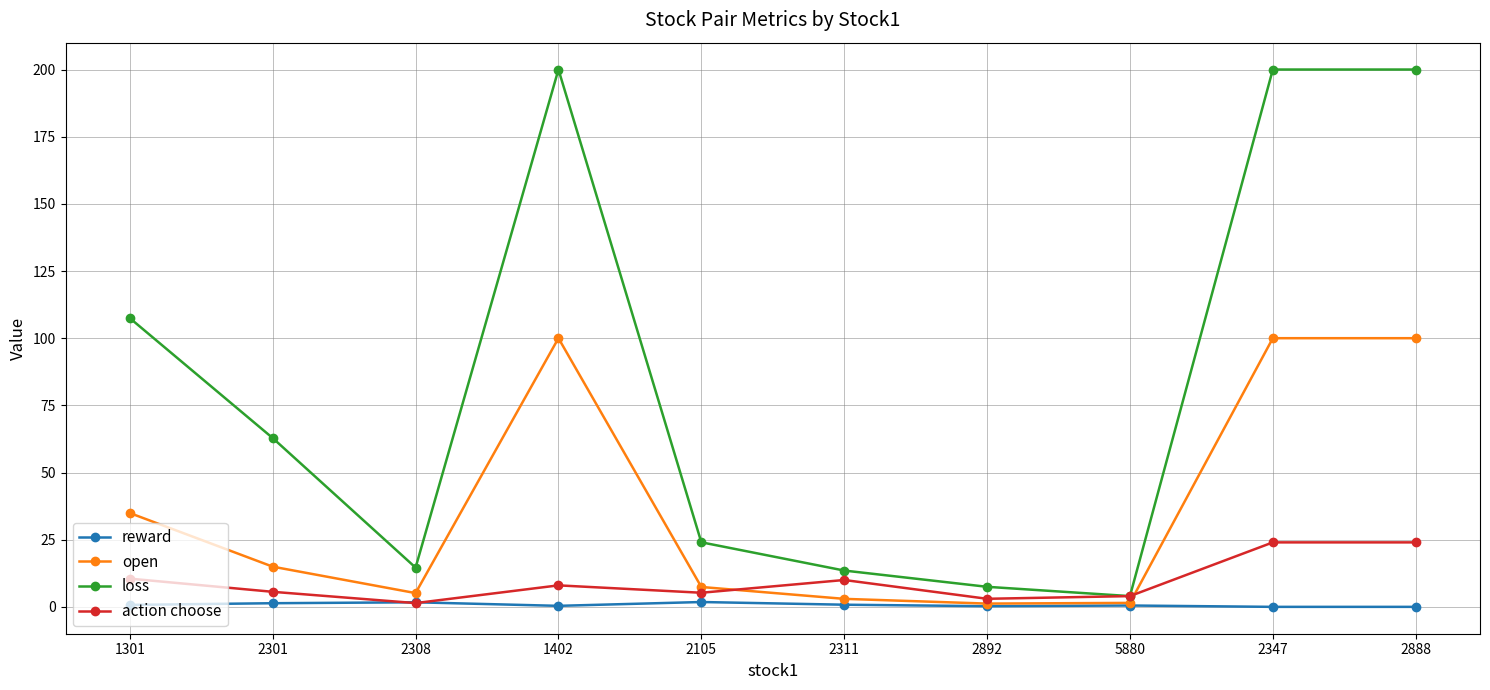

True or false: loss and open cross at least once.

False